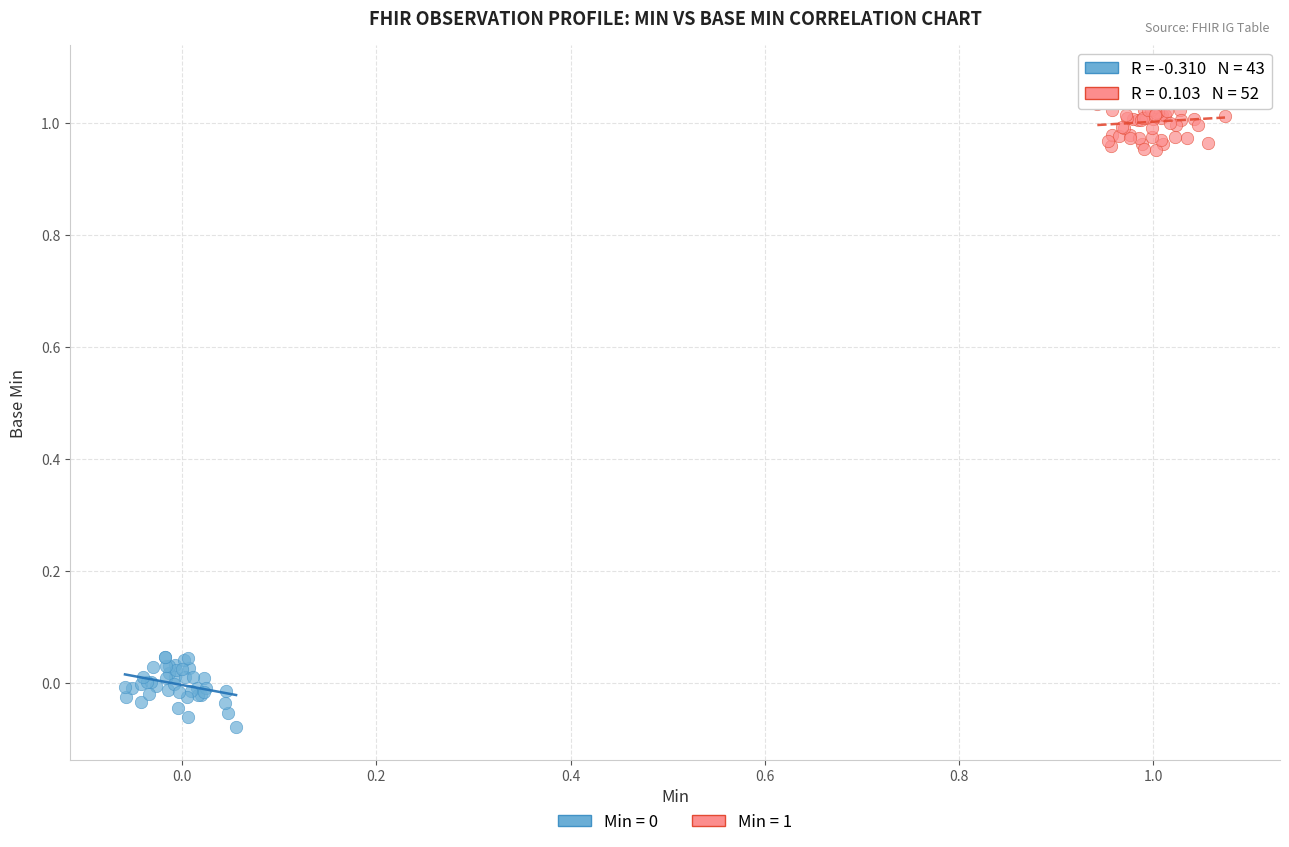

Which series reaches the maximum Y coordinate?

Min = 1